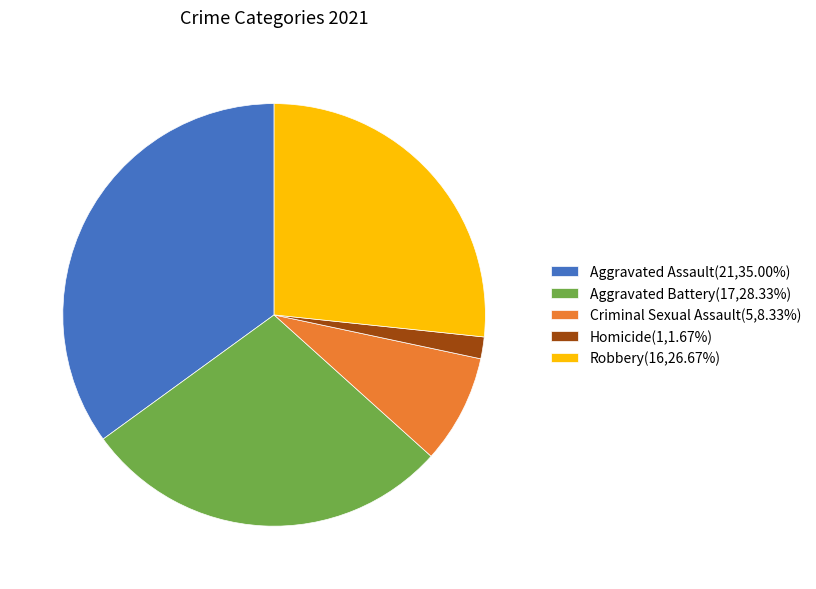

Is Criminal Sexual Assault(5,8.33%) the majority of the pie?

No